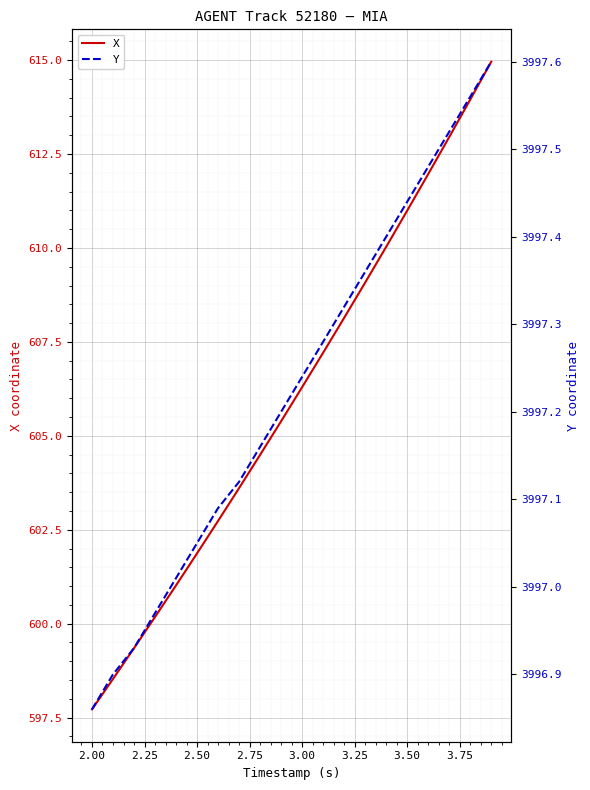

Is it true that X equals 925.7 at 3.50?

False